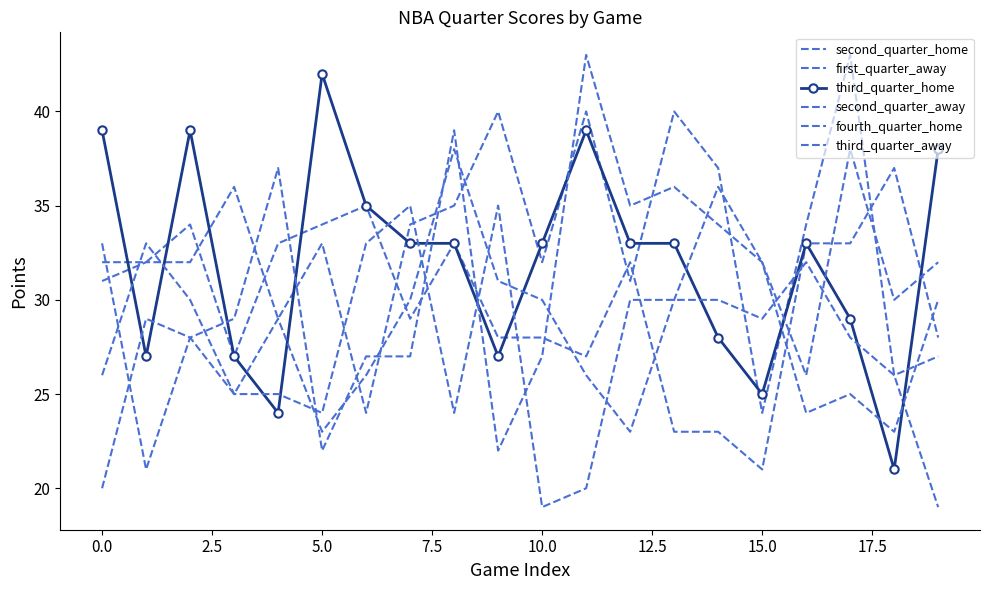

Reading left to right, extract all data points from this chart.

second_quarter_home: 32	32	34	27	33	34	35	29	33	28	28	27	32	23	23	21	33	33	37	28
first_quarter_away: 31	32	32	36	29	33	24	34	35	40	32	40	31	40	37	24	34	43	26	19
third_quarter_home: 39	27	39	27	24	42	35	33	33	27	33	39	33	33	28	25	33	29	21	38
second_quarter_away: 33	21	28	29	37	22	27	27	39	22	27	43	35	36	34	32	24	25	23	30
fourth_quarter_home: 20	29	28	25	29	23	26	30	38	31	30	26	23	30	36	32	26	38	30	32
third_quarter_away: 26	33	30	25	25	24	33	35	24	35	19	20	30	30	30	29	32	28	26	27